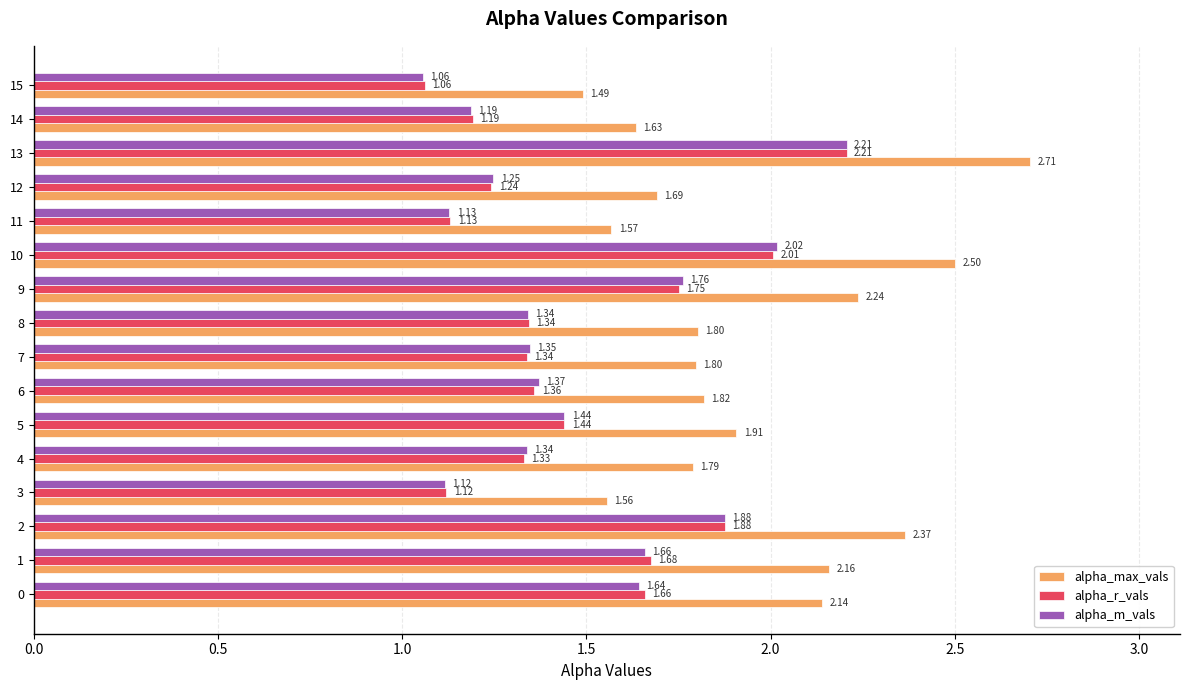

What is the sum of the alpha_max_vals values at 6 and 5?

3.7